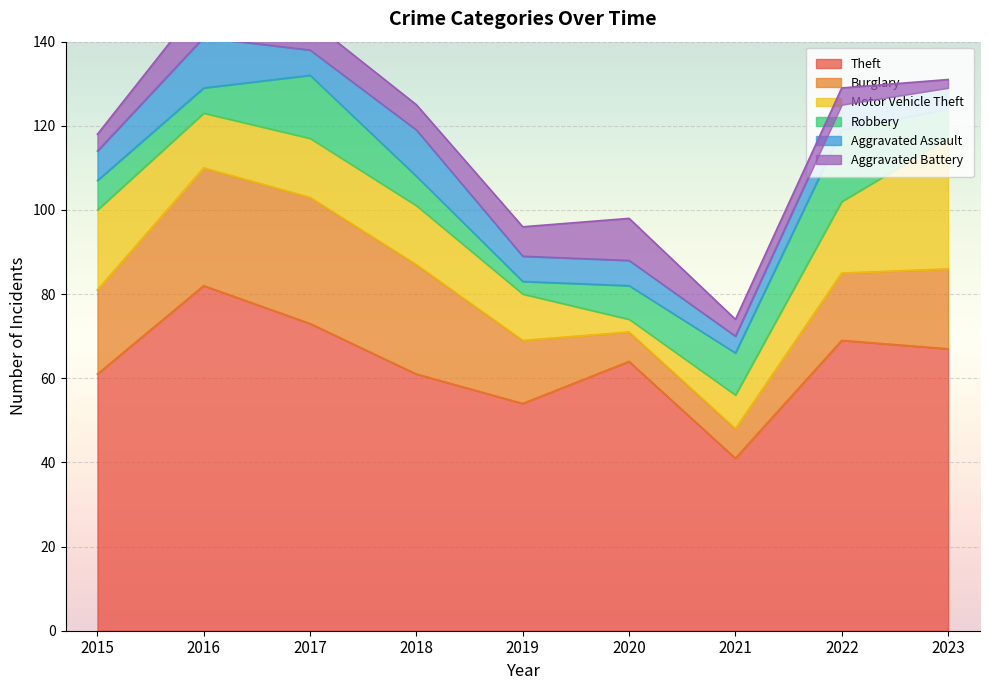

What is the value of the Motor Vehicle Theft point at the 7th from the left?

8